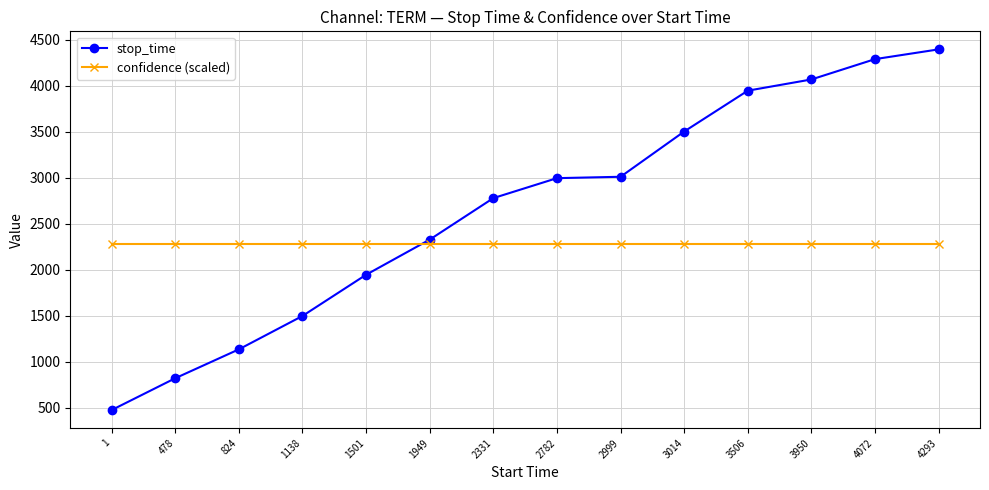

How many times do stop_time and confidence (scaled) cross each other?

1